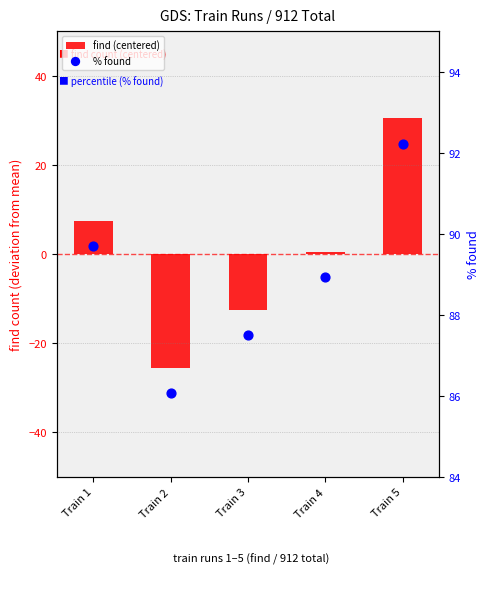

Is the value of % found at Train 5 greater than the value of find (centered) at Train 3?

Yes